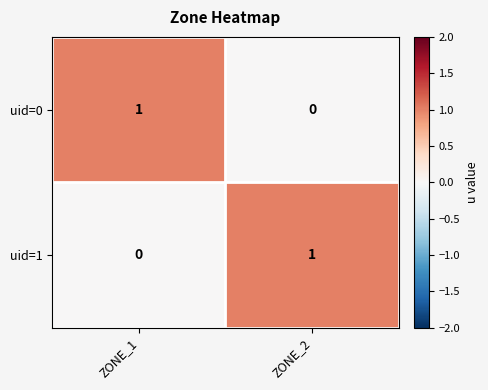

What is the spread (max minus min) of values at ZONE_2?

1